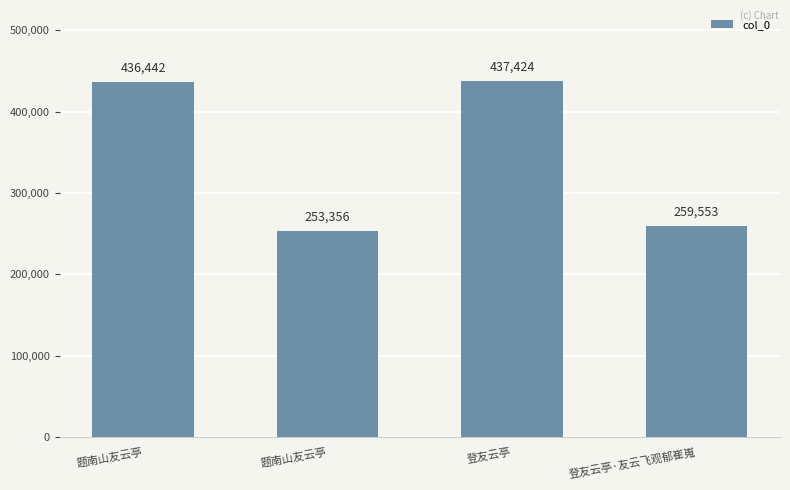

What is the label of the 1st bar from the right?

登友云亭·友云飞观郁崔嵬